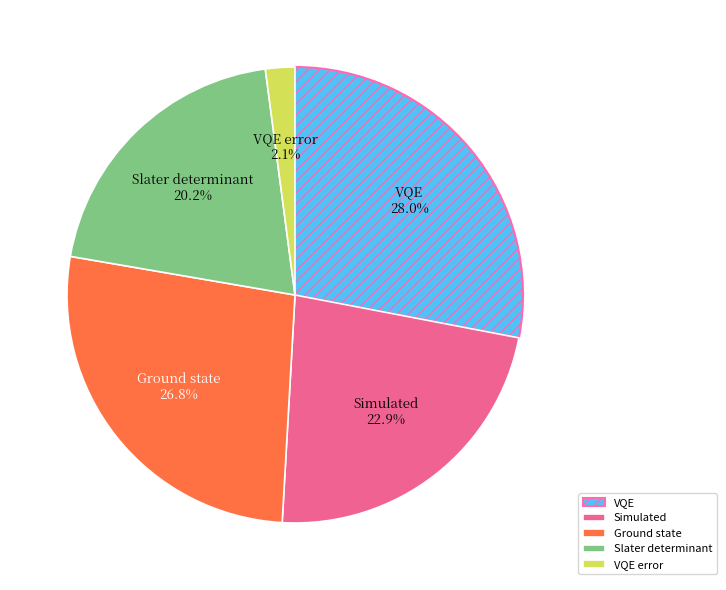

To the nearest percent, what percentage of the pie is Ground state?

27%